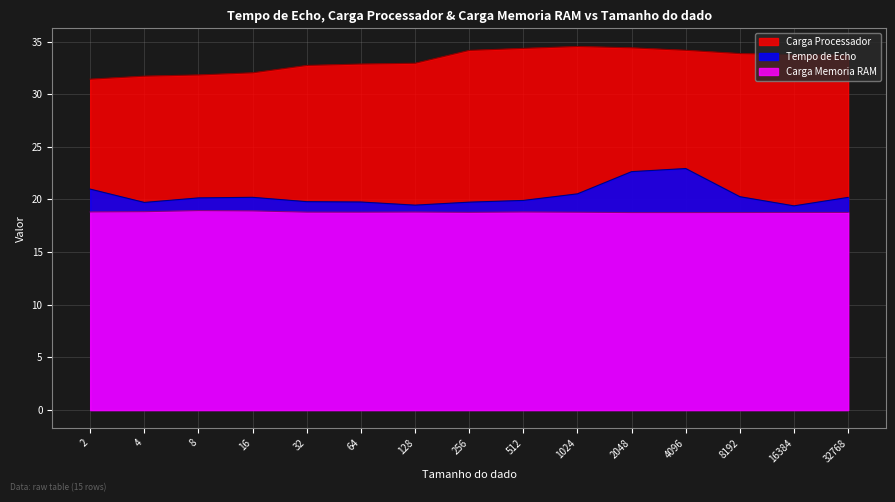

The value of Tempo de Echo at 1024 is 20.5. True or false?

True